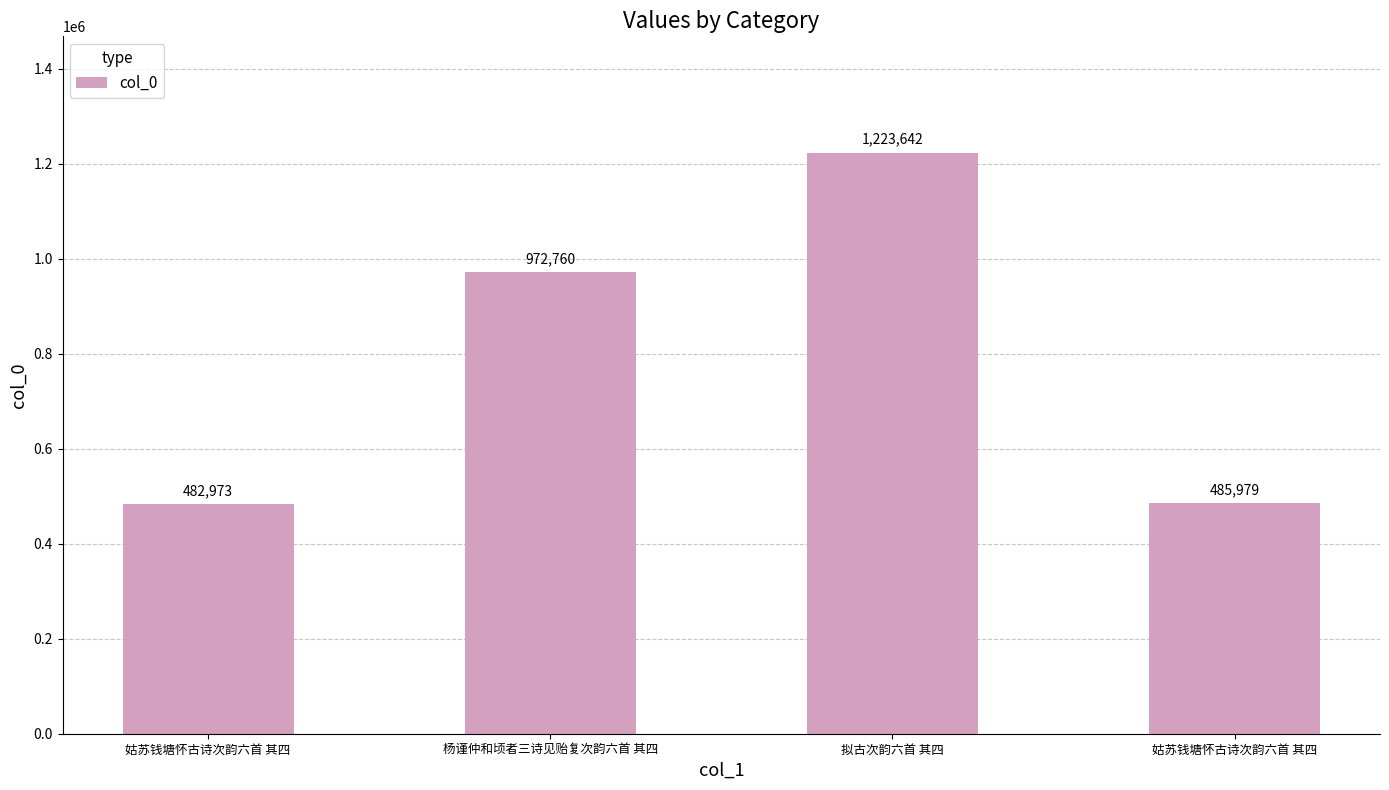

What is the sum of the values at 杨谨仲和顷者三诗见贻复次韵六首 其四 and 姑苏钱塘怀古诗次韵六首 其四?

1455733